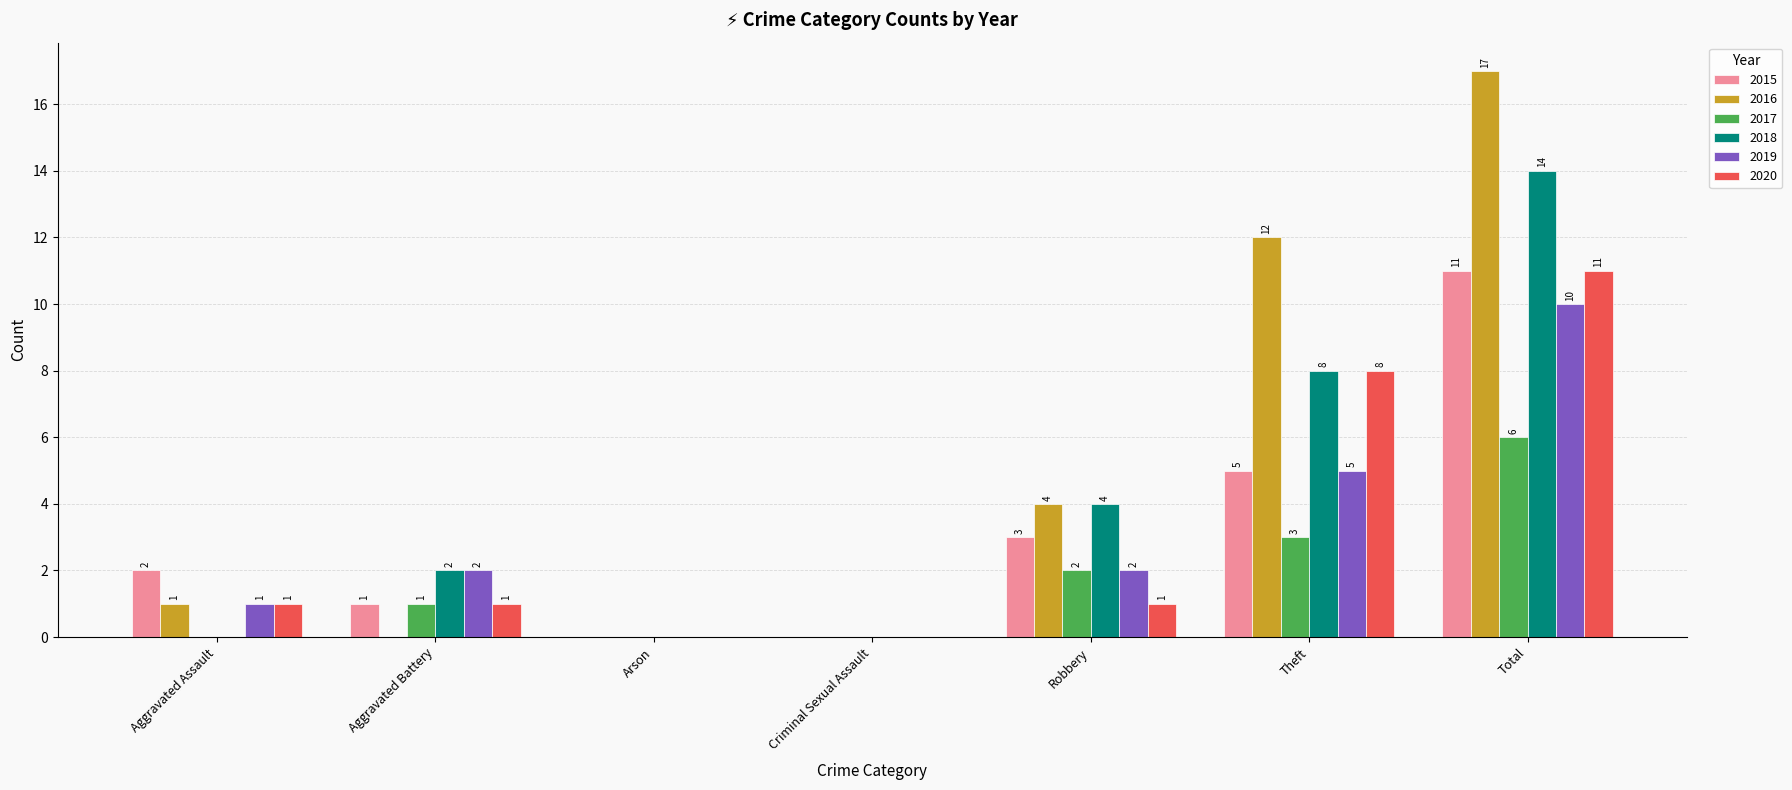

Reading left to right, list all the values displayed in this chart.

2015: 2	1	0	0	3	5	11
2016: 1	0	0	0	4	12	17
2017: 0	1	0	0	2	3	6
2018: 0	2	0	0	4	8	14
2019: 1	2	0	0	2	5	10
2020: 1	1	0	0	1	8	11